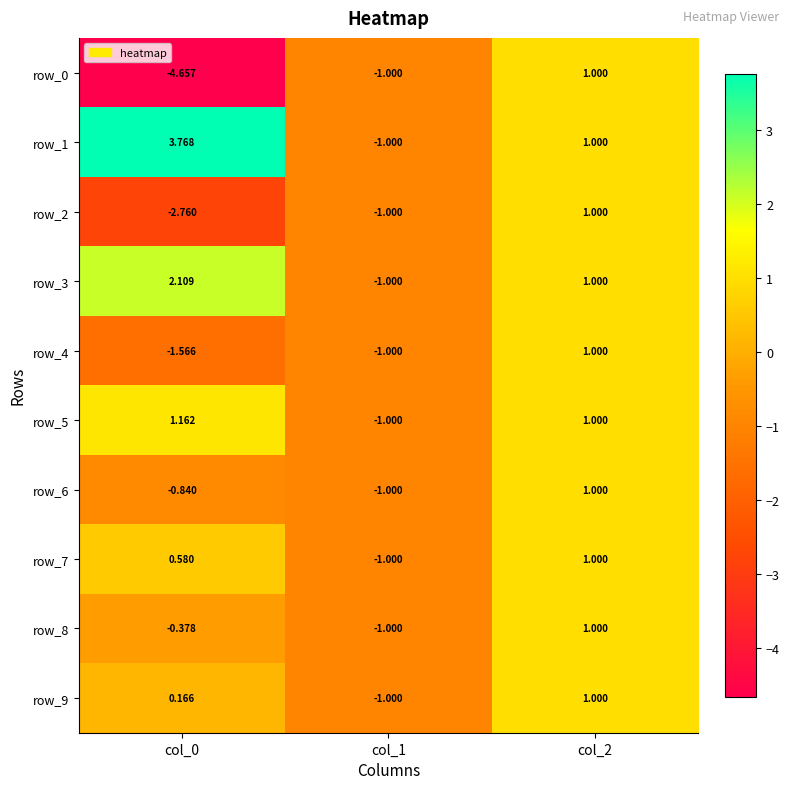

Which label corresponds to the largest value in the chart?

col_0